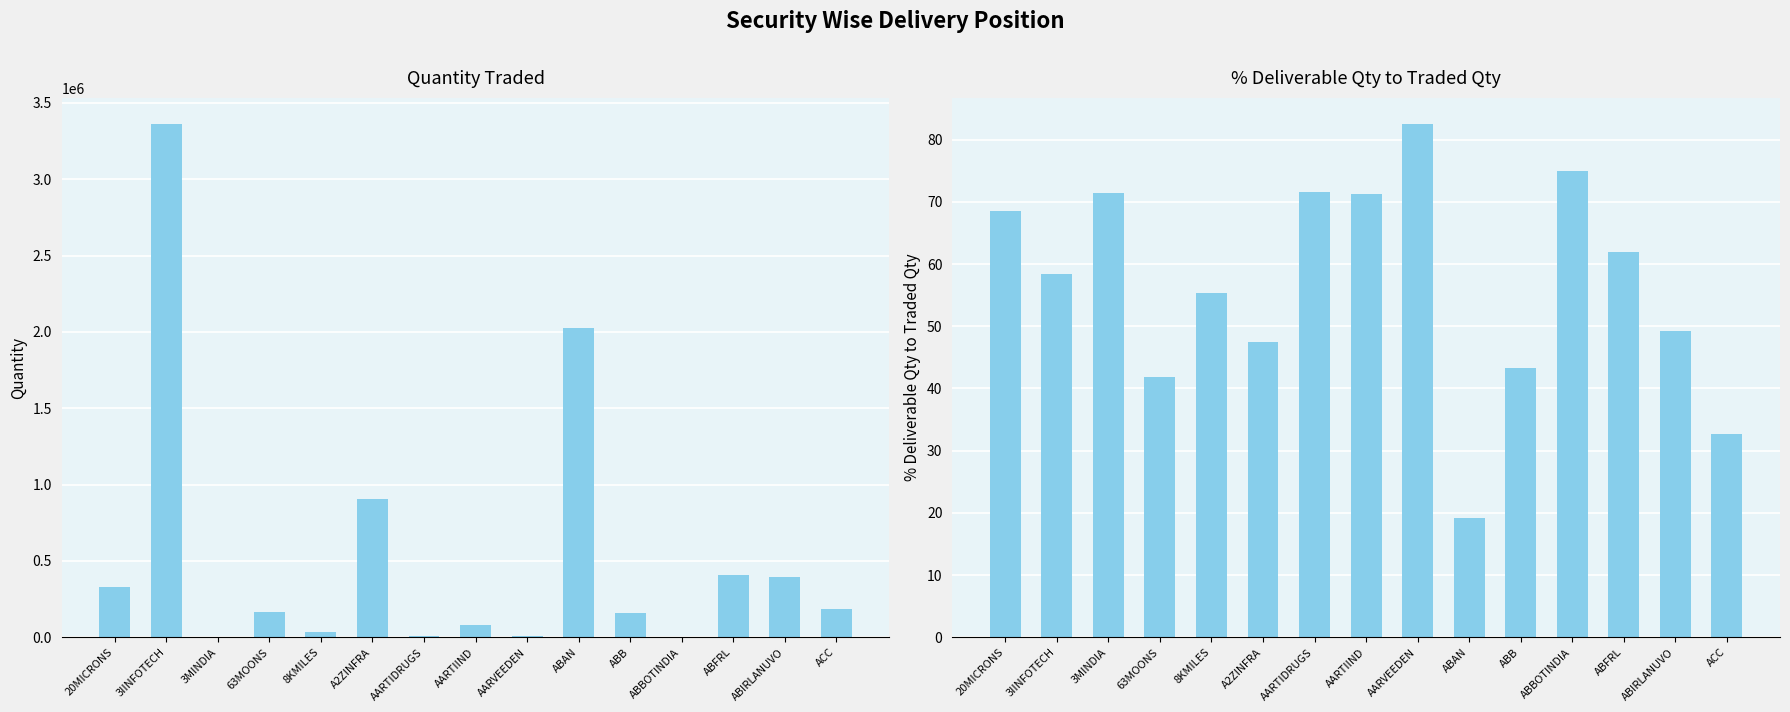

What is the value of the % Deliverable Qty to Traded Qty bar at the 11th from the left?

43.4